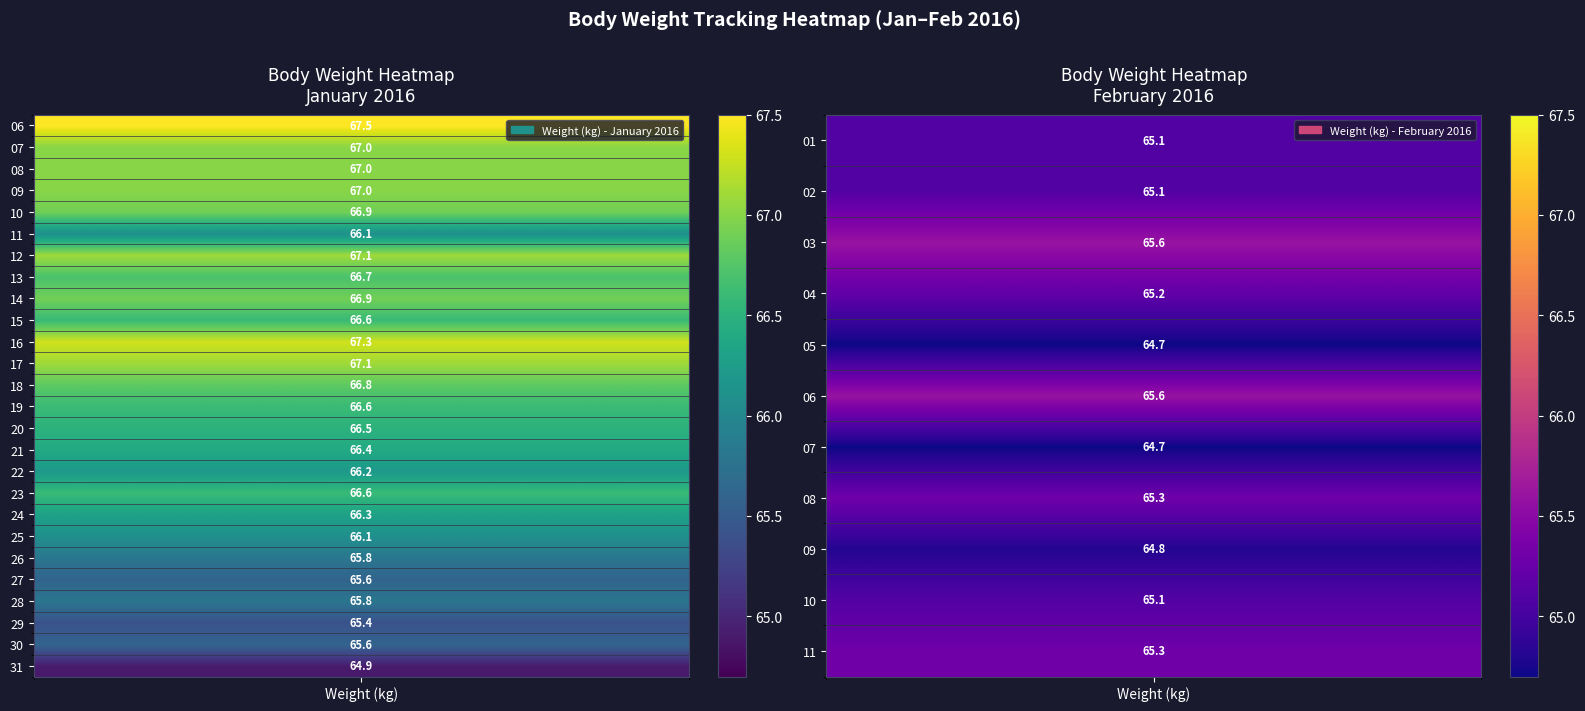

Which series has the largest total across all categories?

Jan